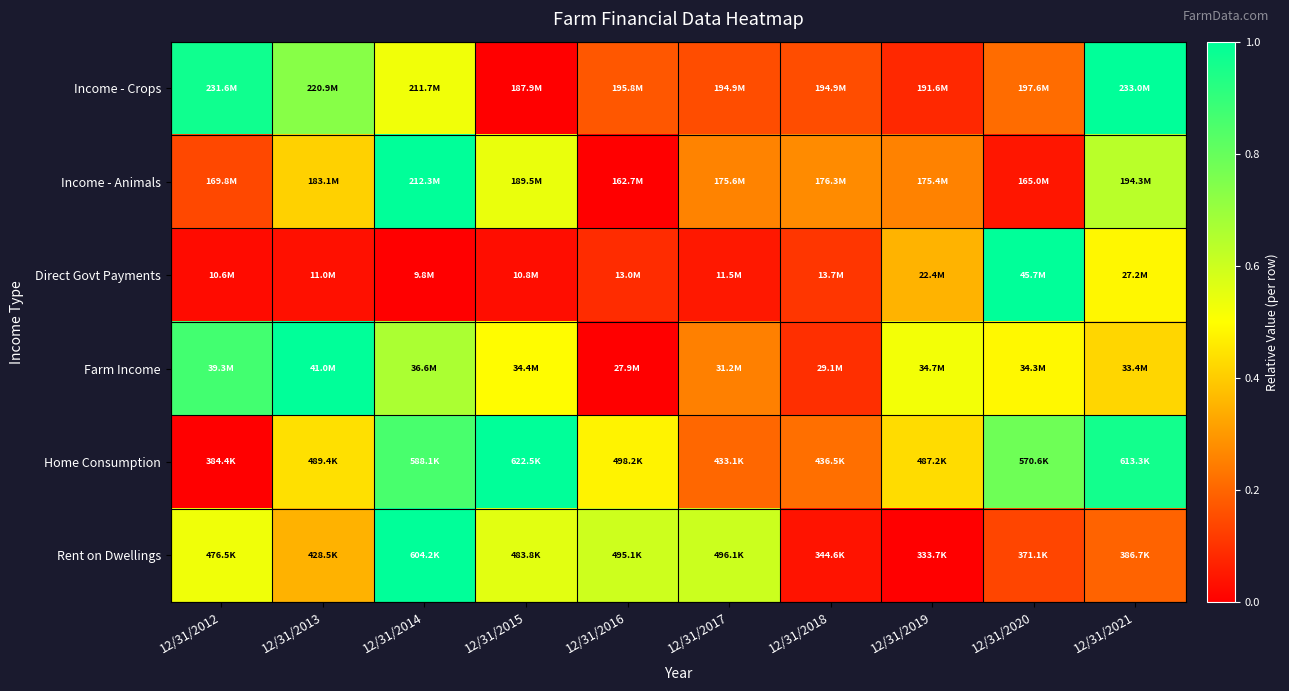

At how many categories does at least one series exceed 0?

10